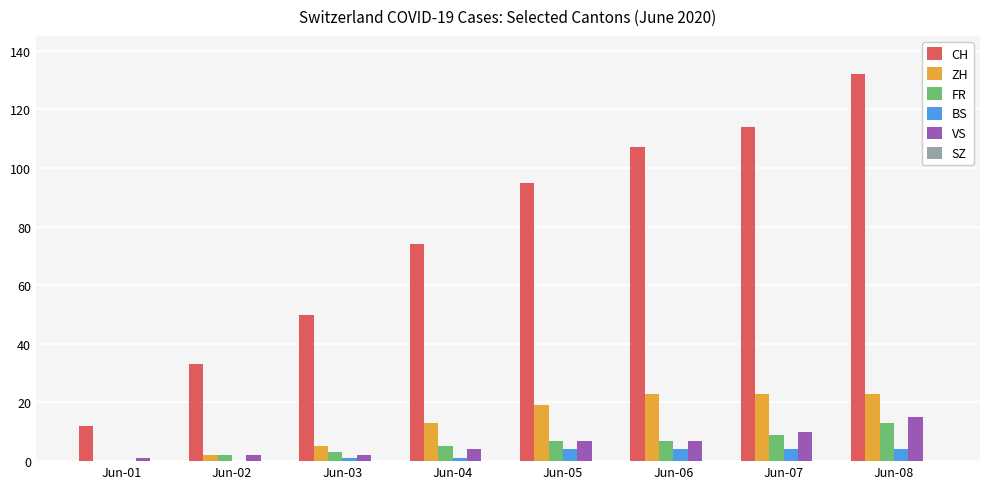

Which series has the largest total across all categories?

CH